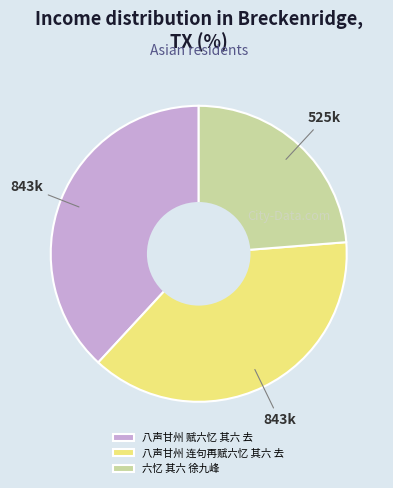

Which slice is the smallest?

六忆 其六 徐九峰